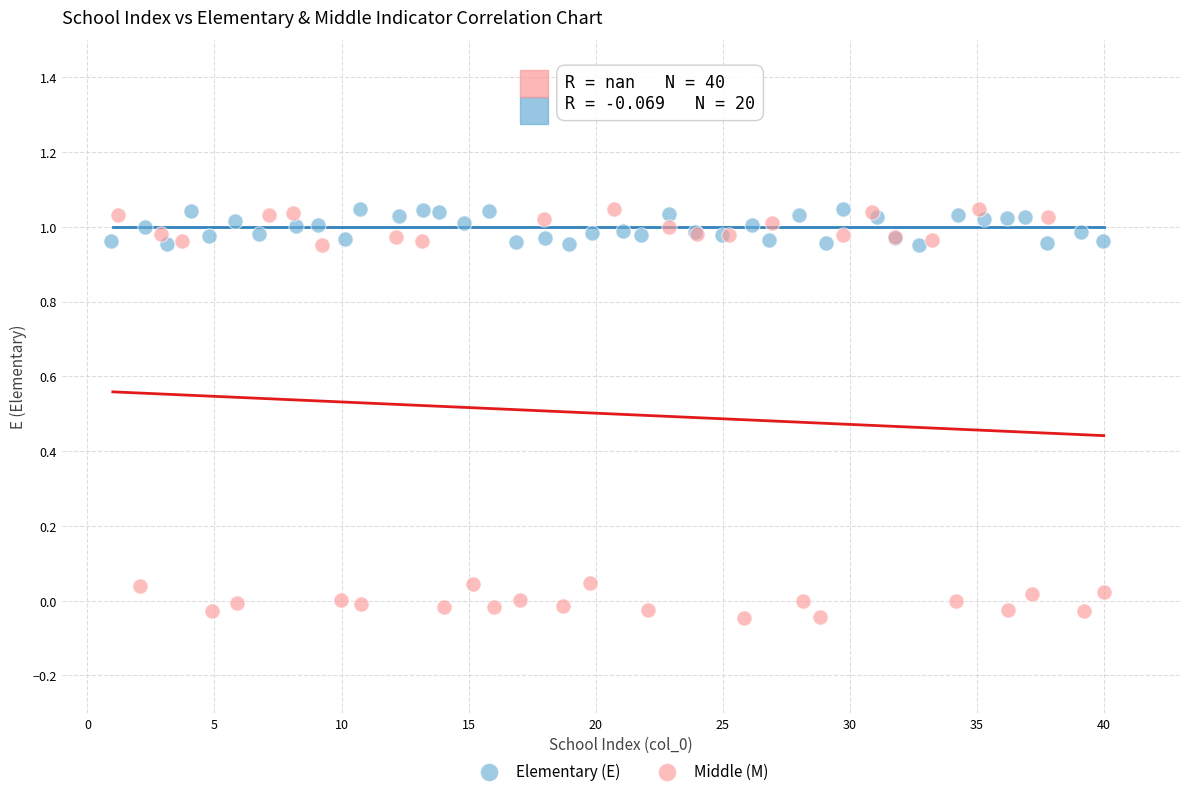

Which series reaches the minimum Y coordinate?

Middle (M)